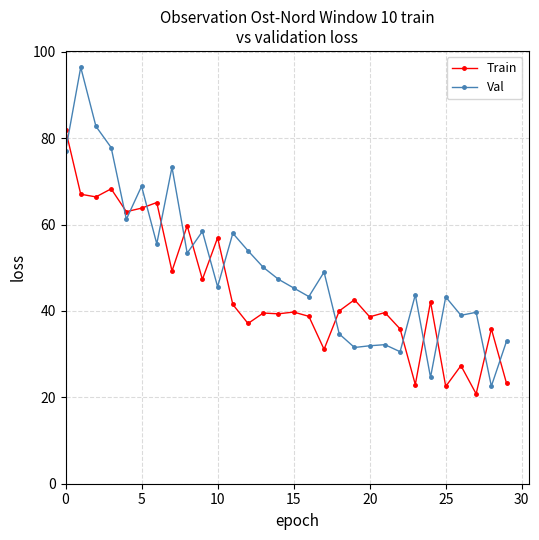

At how many categories does at least one series exceed 48?

15